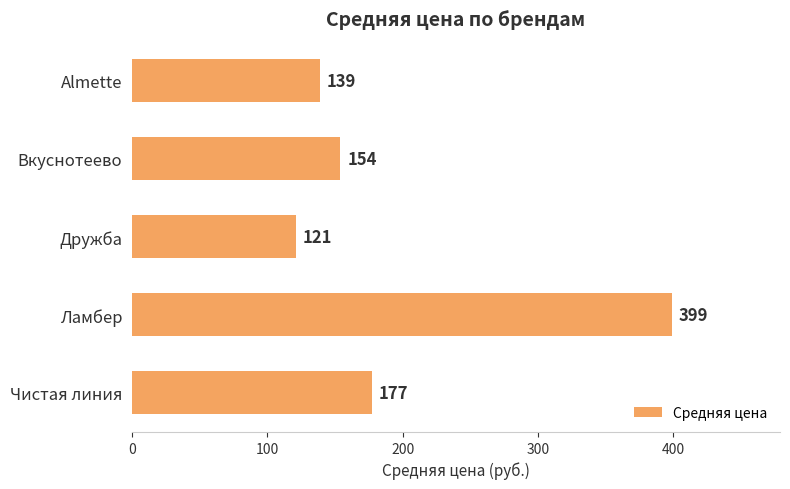

True or false: the data shows 103 at Чистая линия.

False